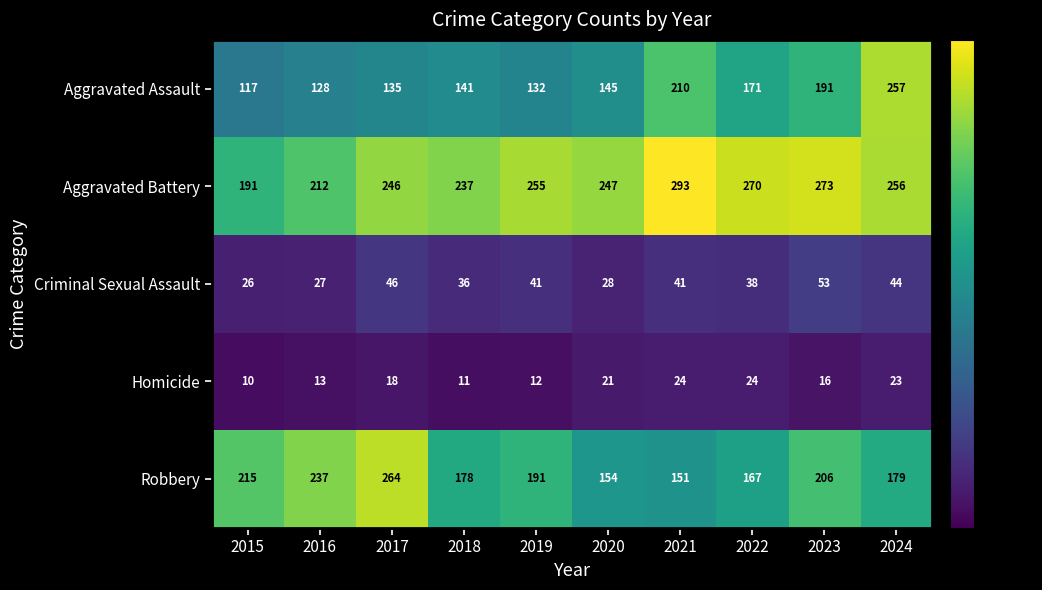

How many distinct data groups are displayed?

5